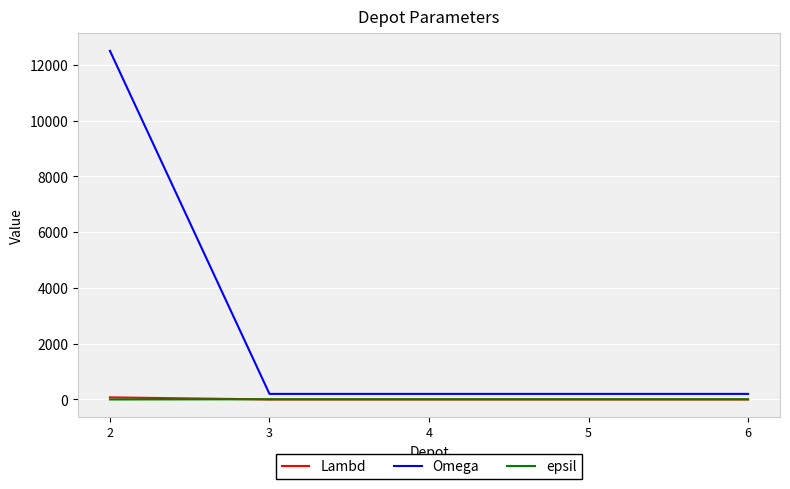

True or false: Omega and Lambd cross at least once.

False